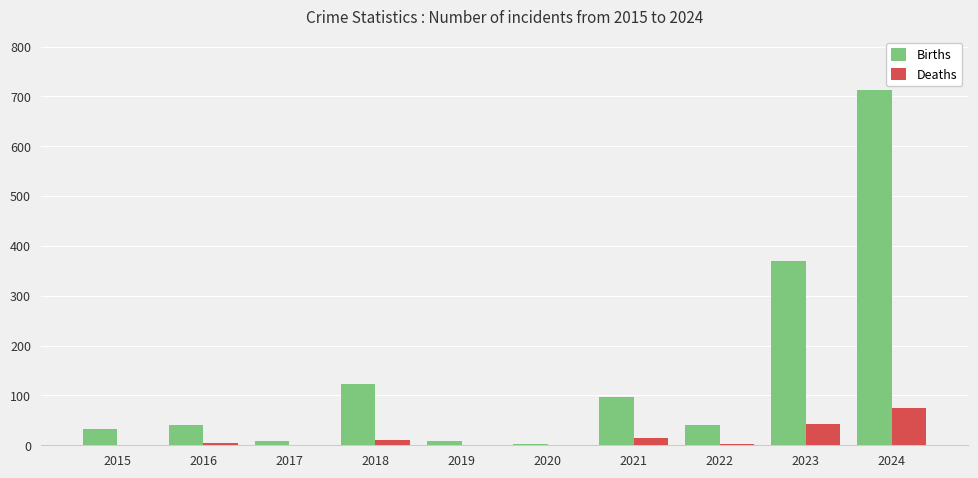

True or false: Births has a value of 68 at 2018.

False